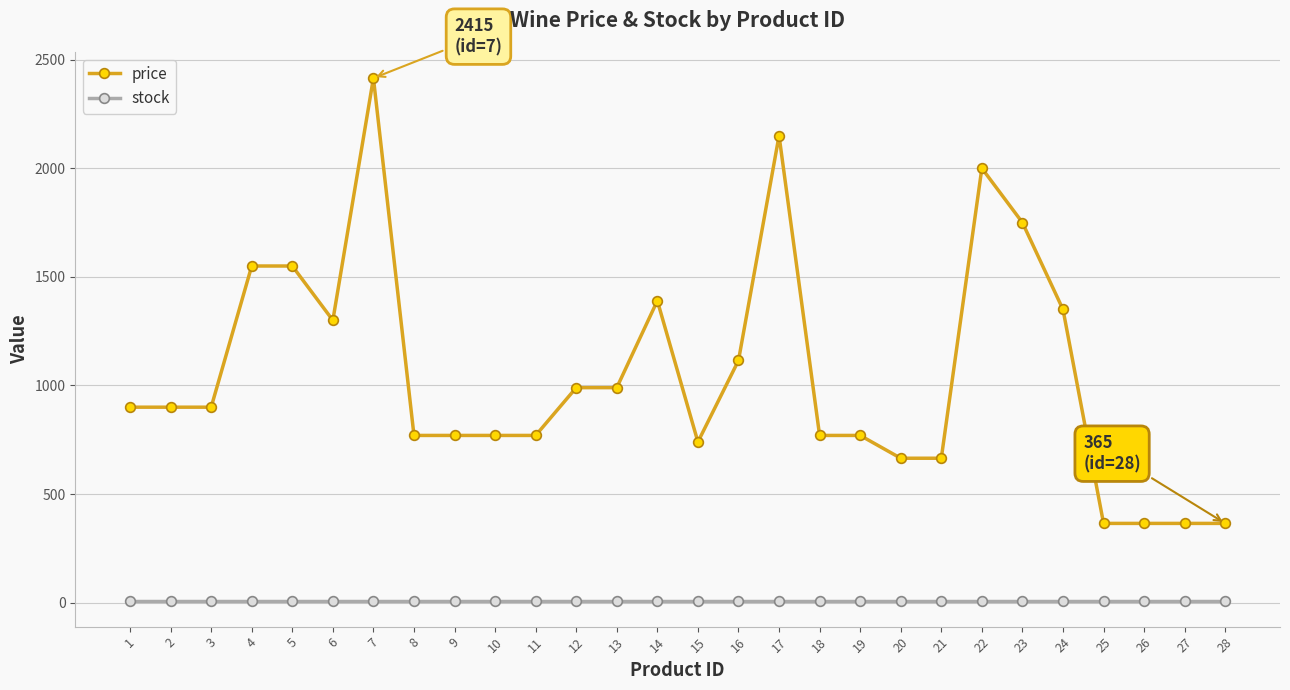

Which series changed the most between 6 and 26?

price